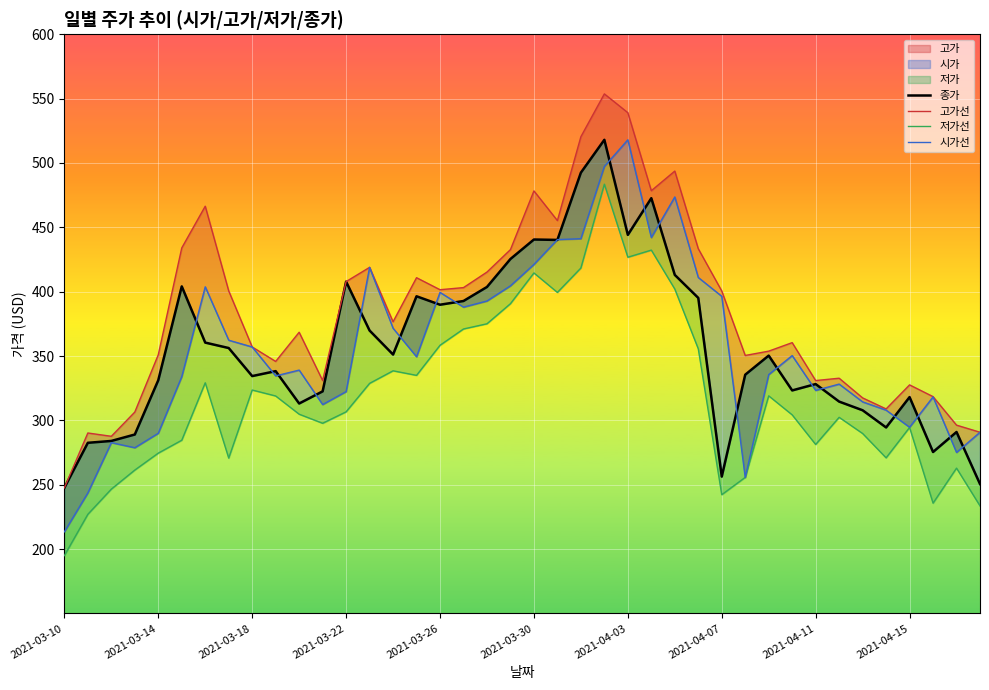

What position from the right is 10?

30